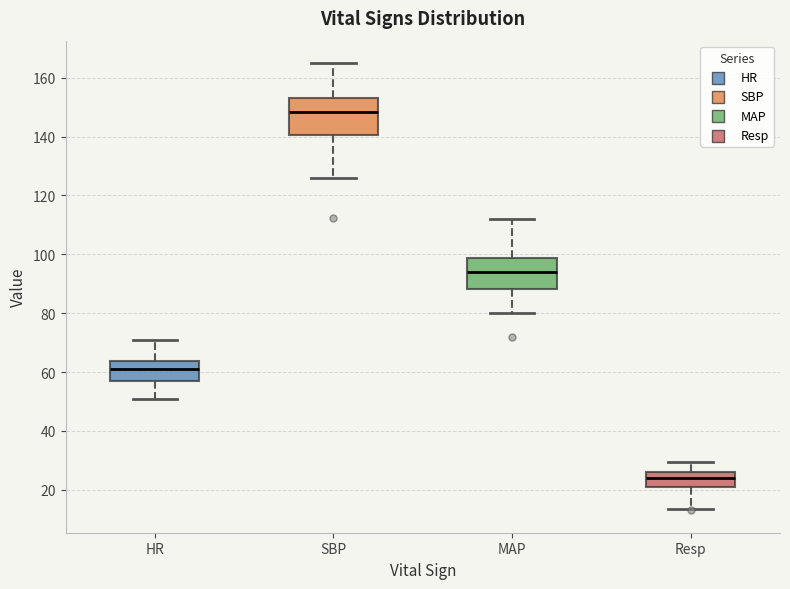

Which box is the tallest, from its lower edge to its upper edge?

SBP